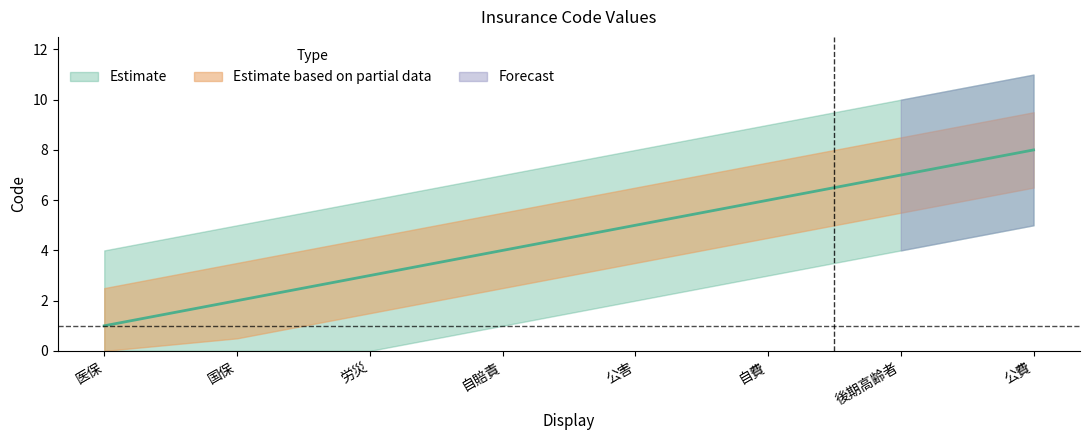

The value at 労災 is 3. True or false?

True